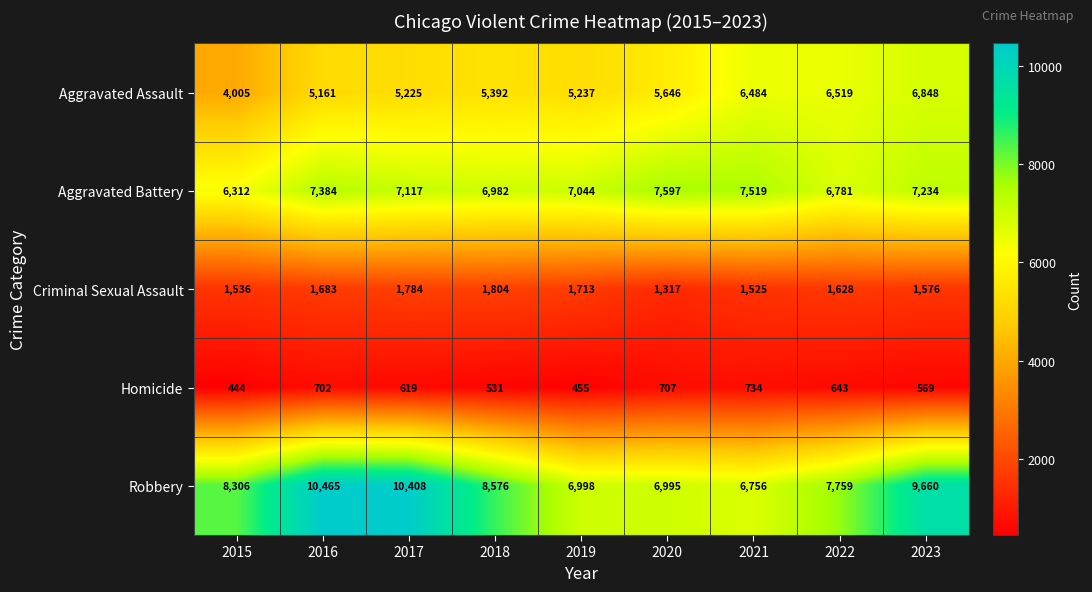

What is the spread (max minus min) of values at 2021?

6785